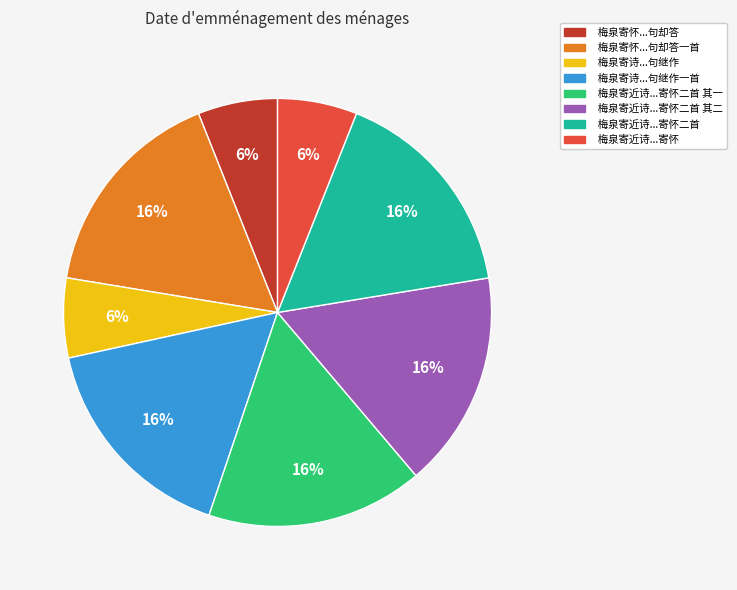

Is there any slice that represents more than half of the pie?

No